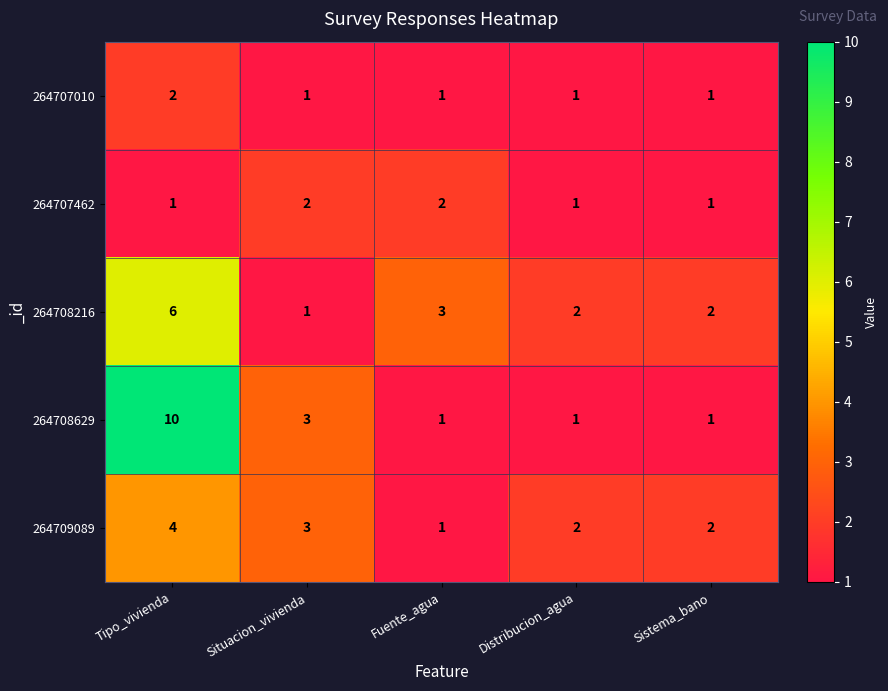

Count the 264707462 values in the range 1 to 2.

5